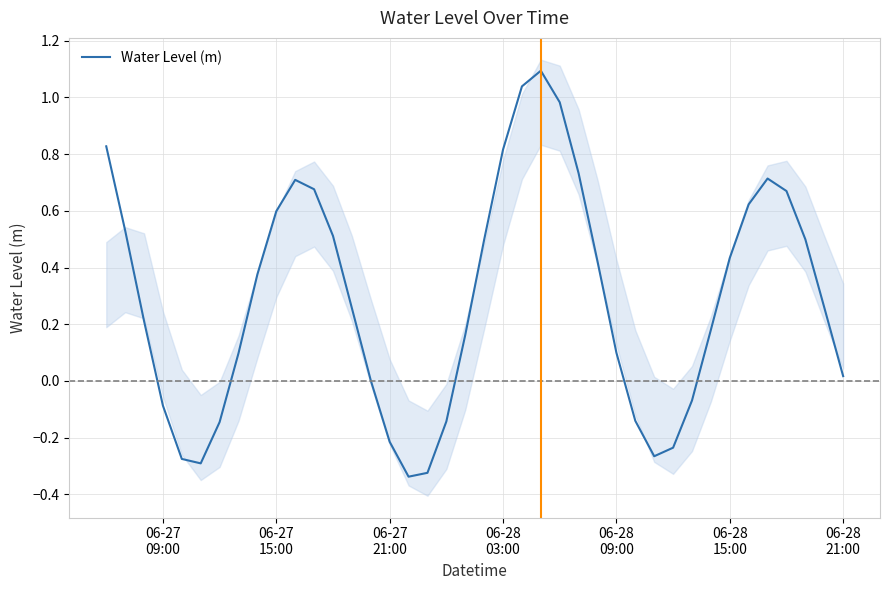

How many categories are shown in the chart?

40